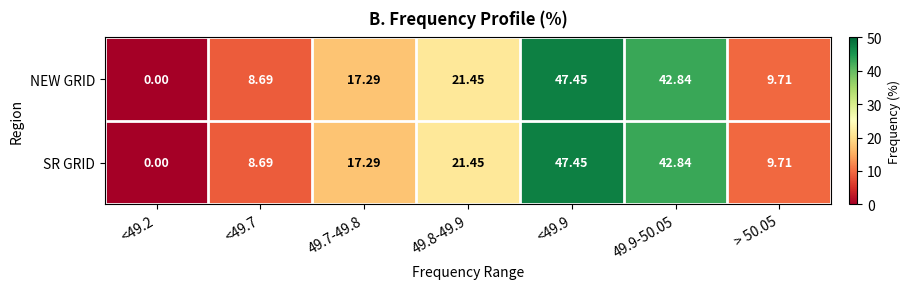

Is the value of SR GRID at <49.7 greater than the value of NEW GRID at > 50.05?

No